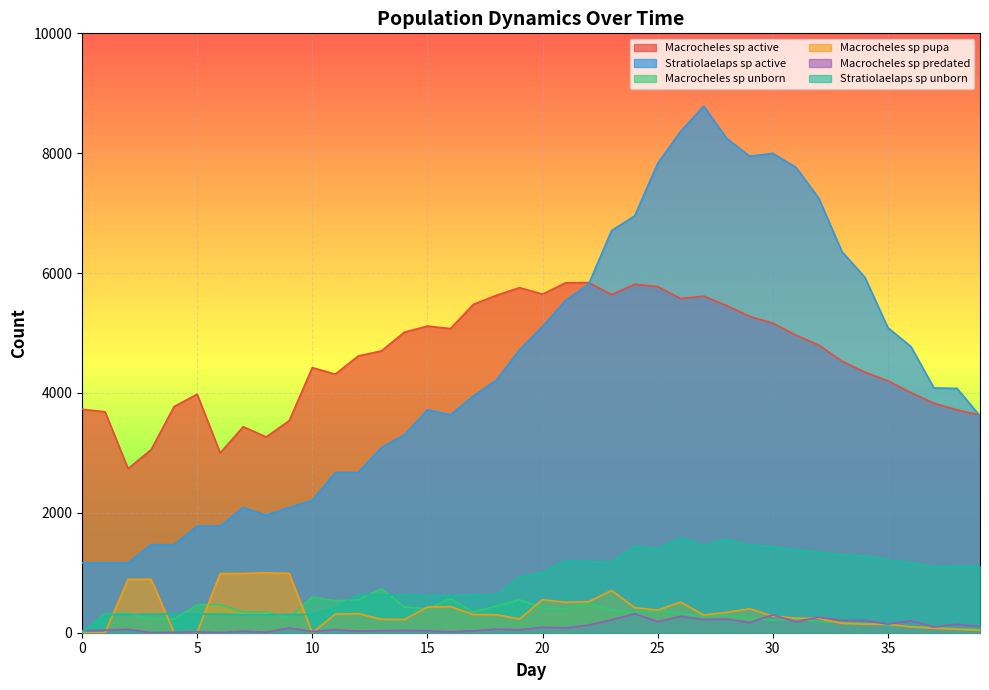

At which category is the sum across all series the highest?

27